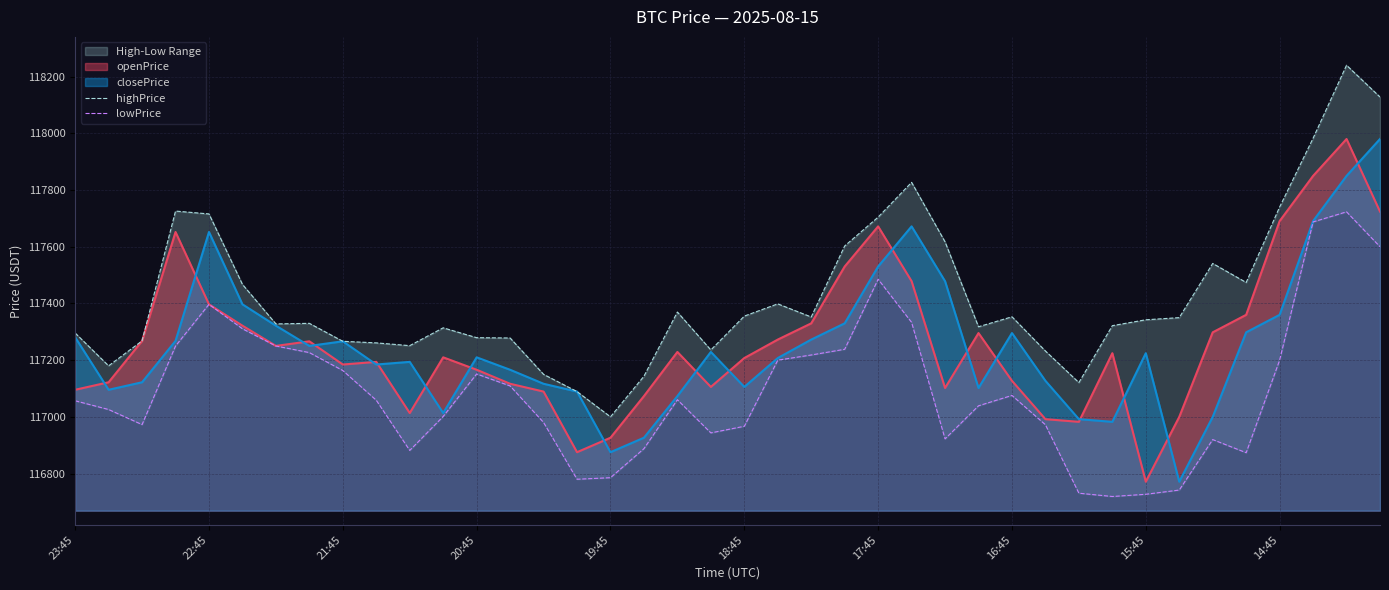

What is the smallest value displayed?

116719.3